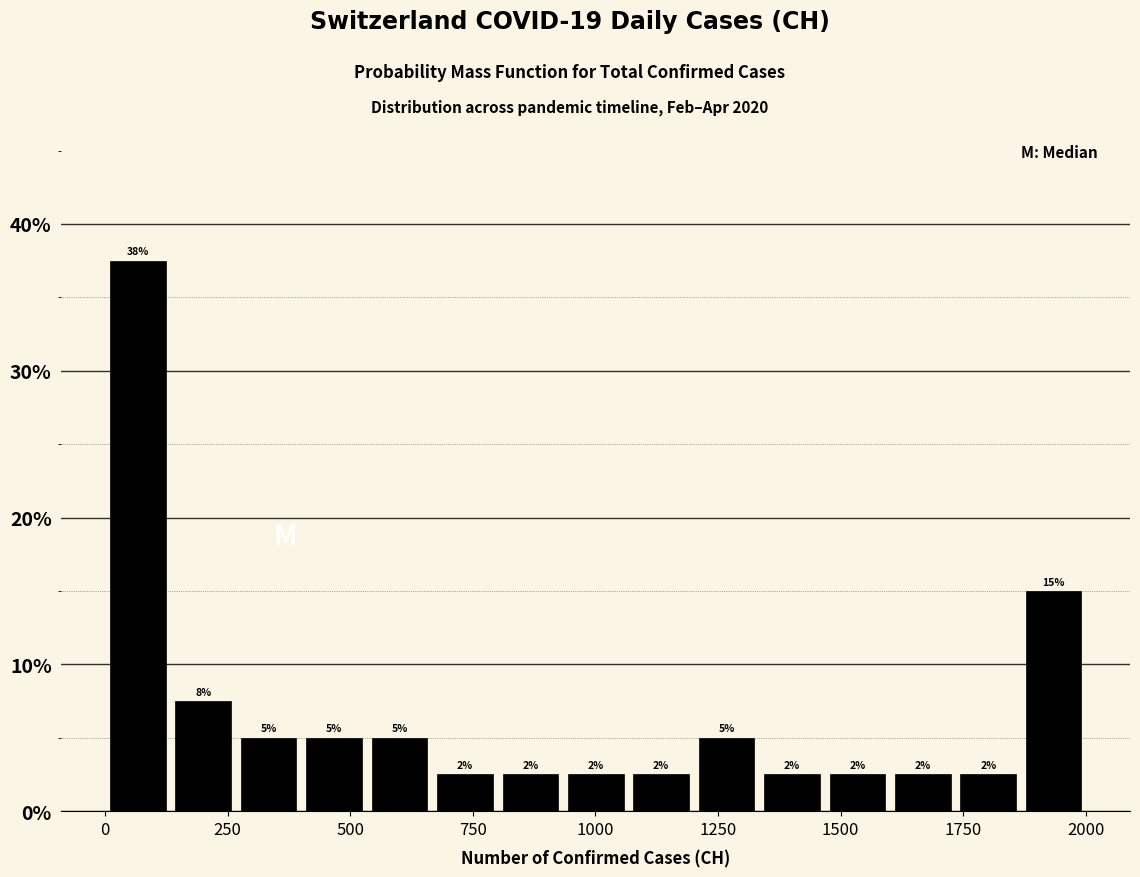

Read against the x-axis, roughly where is the centre of the tallest bar?

50